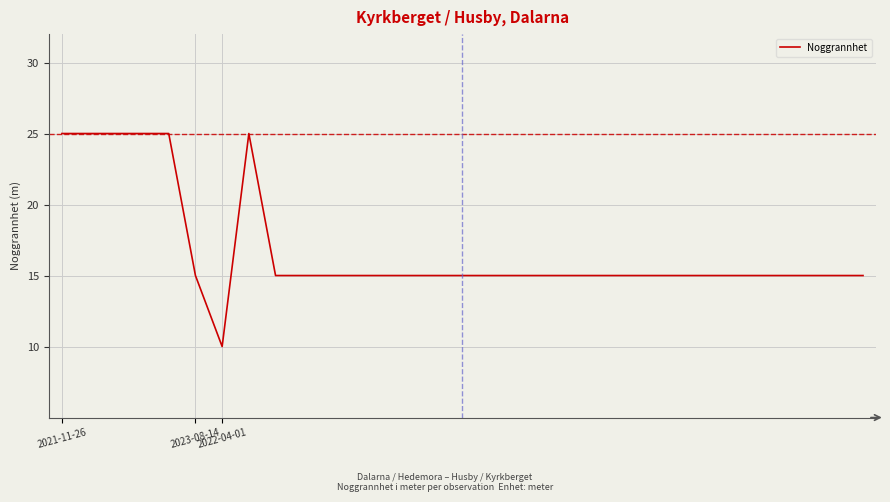

What is the minimum value shown in the chart?

10